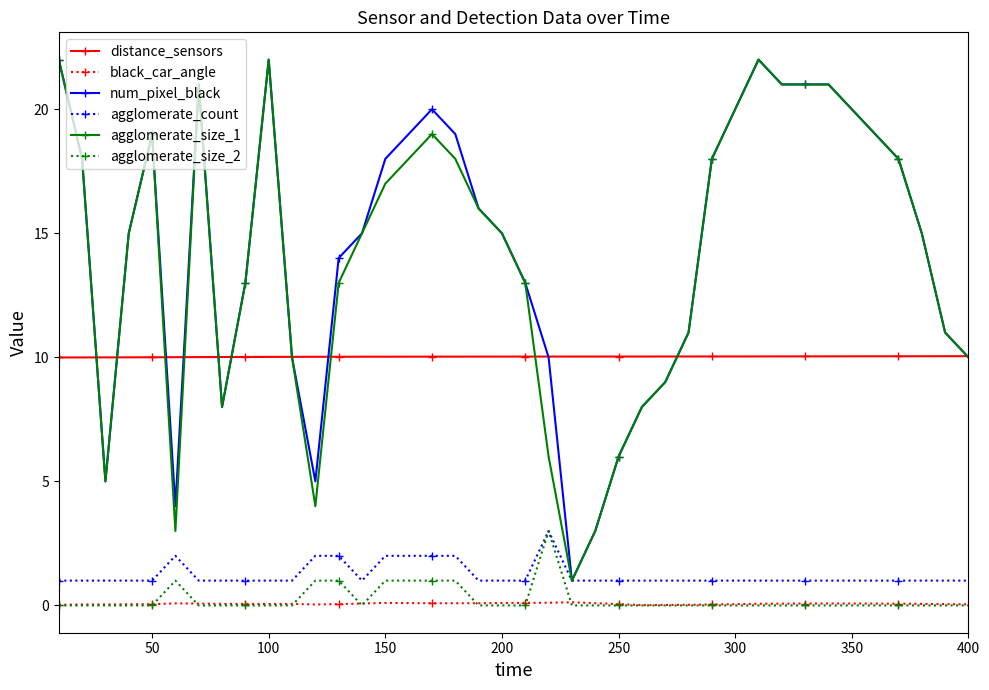

What is the maximum value for agglomerate_size_2?

3.0